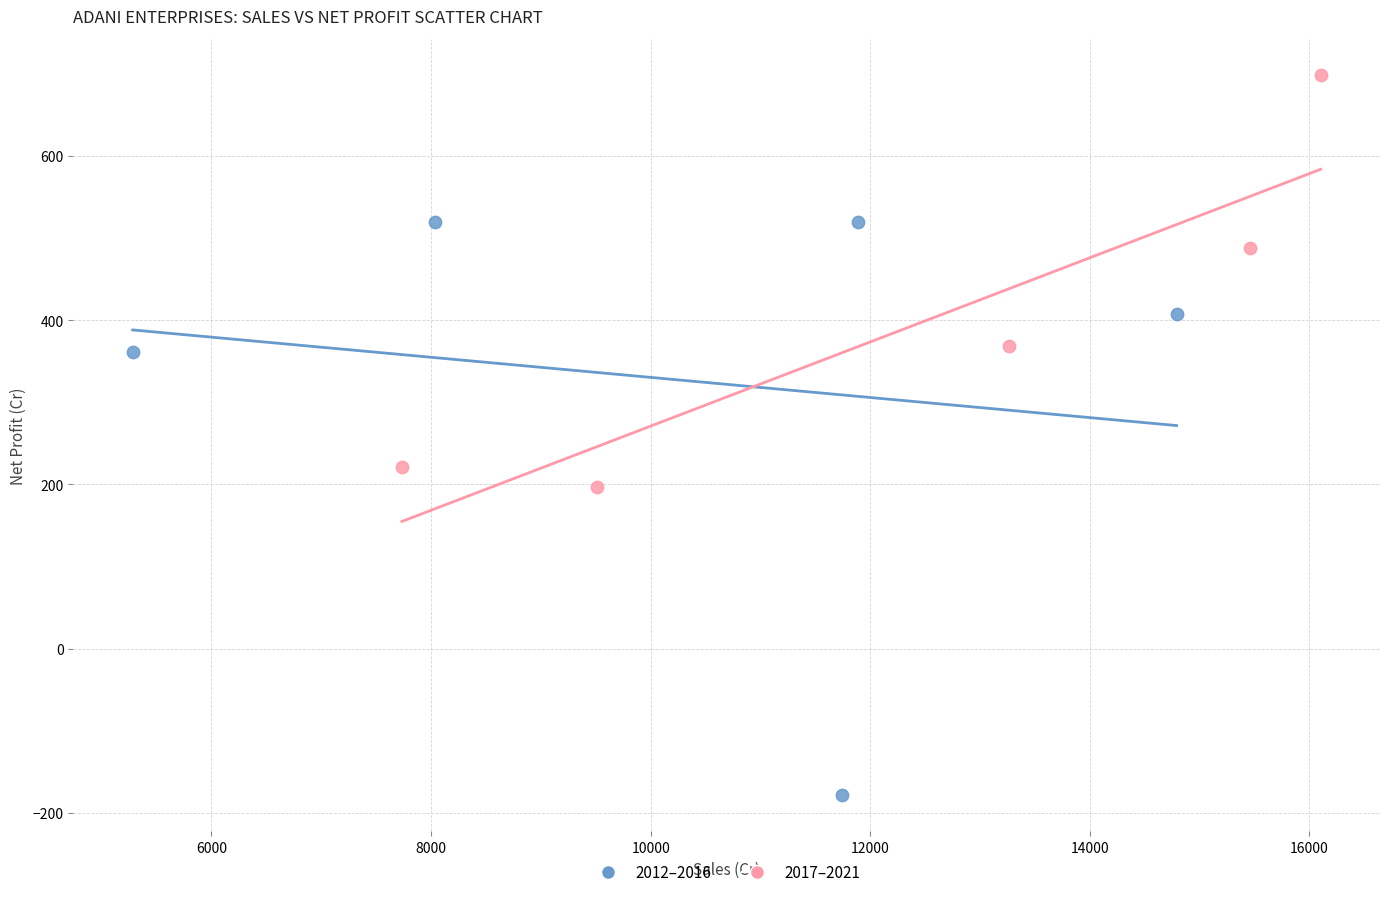

Which series contains the highest Y value?

2017–2021